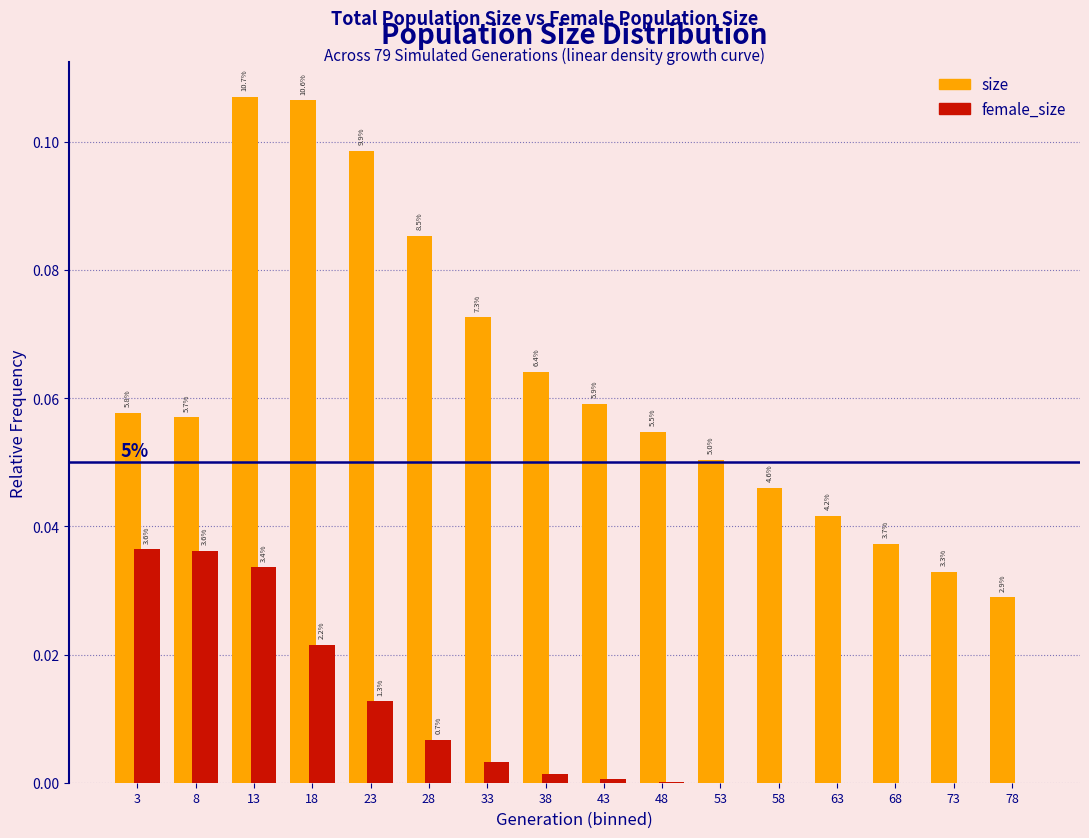

Are the bars horizontal?

No